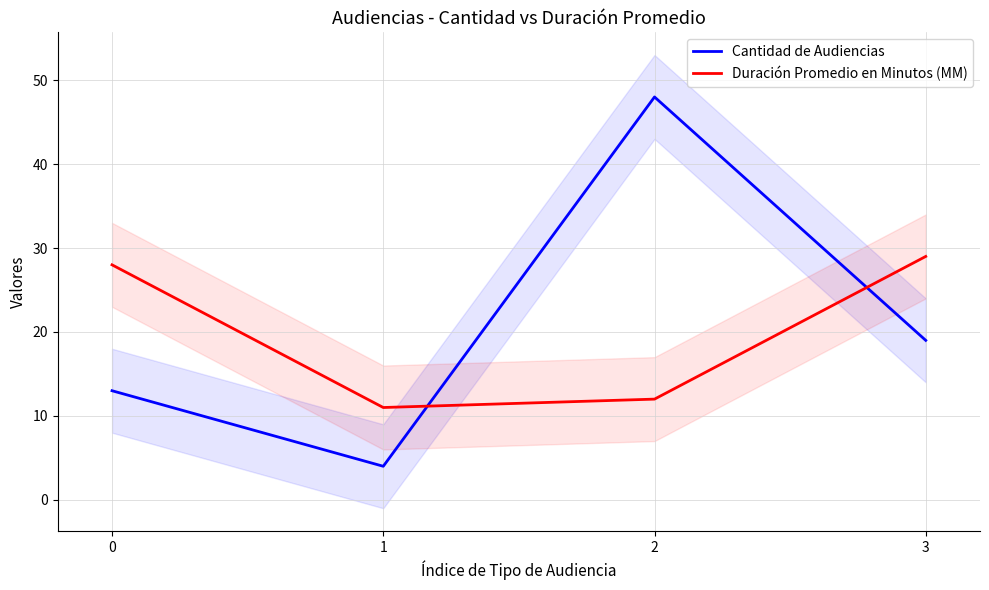

True or false: Duración Promedio en Minutos (MM) has a value of 15 at 3.

False